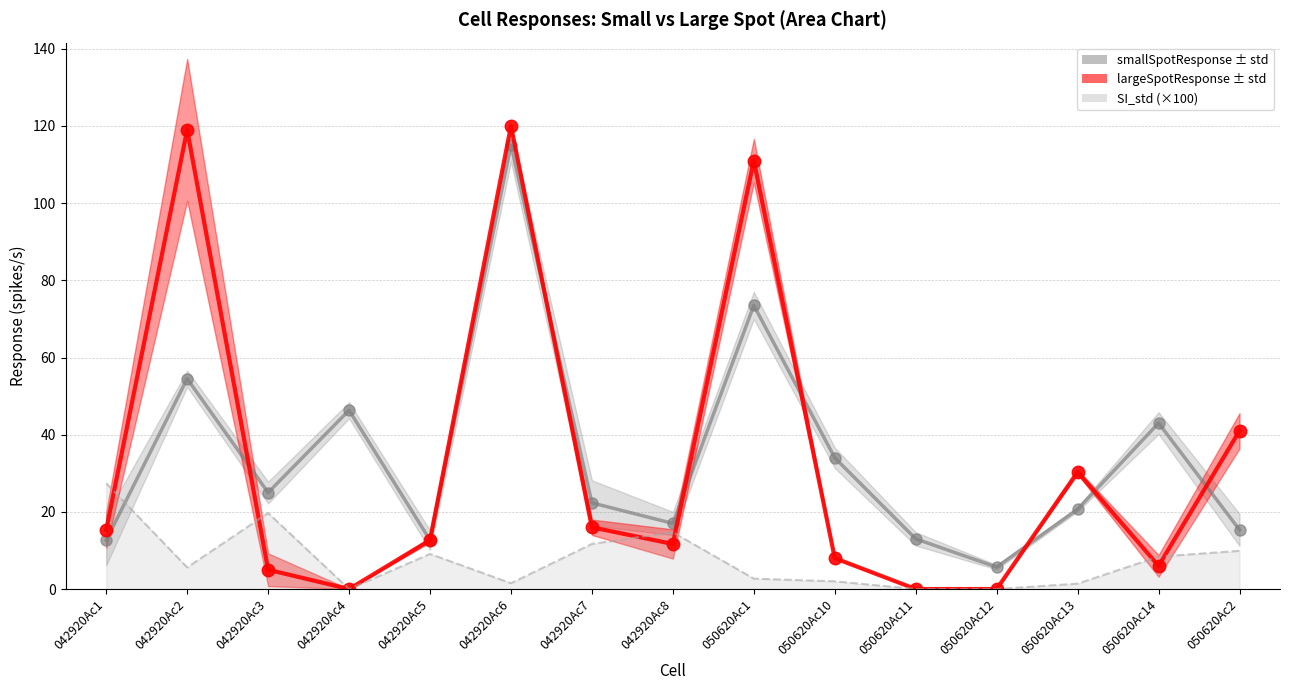

What is the difference between the largeSpotResponse values at 050620Ac12 and 050620Ac2?

41.0